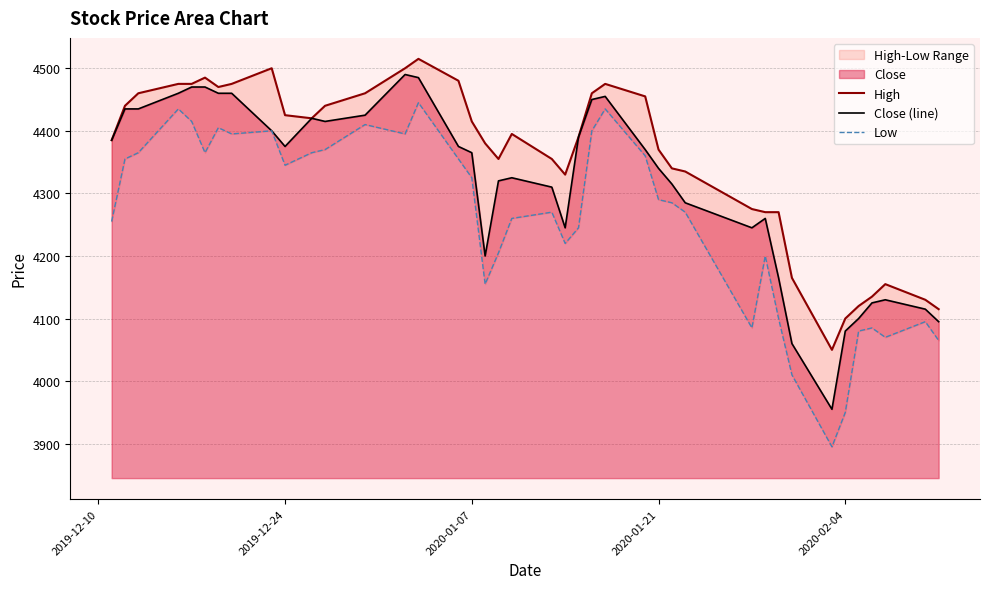

How many lines are shown in the chart?

3